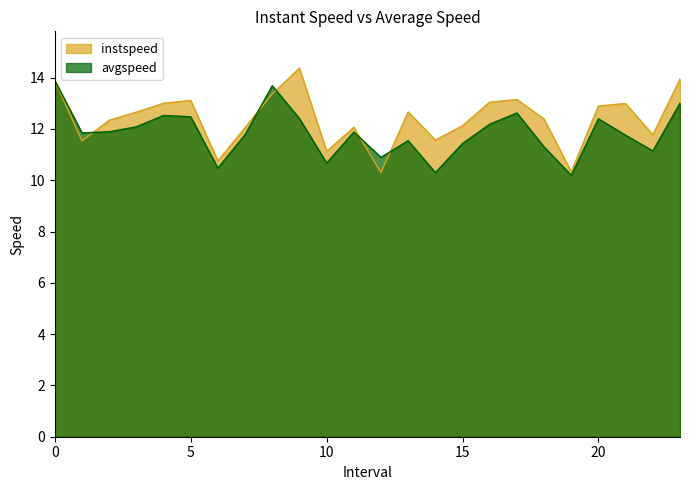

Does the chart have visible grid lines?

No